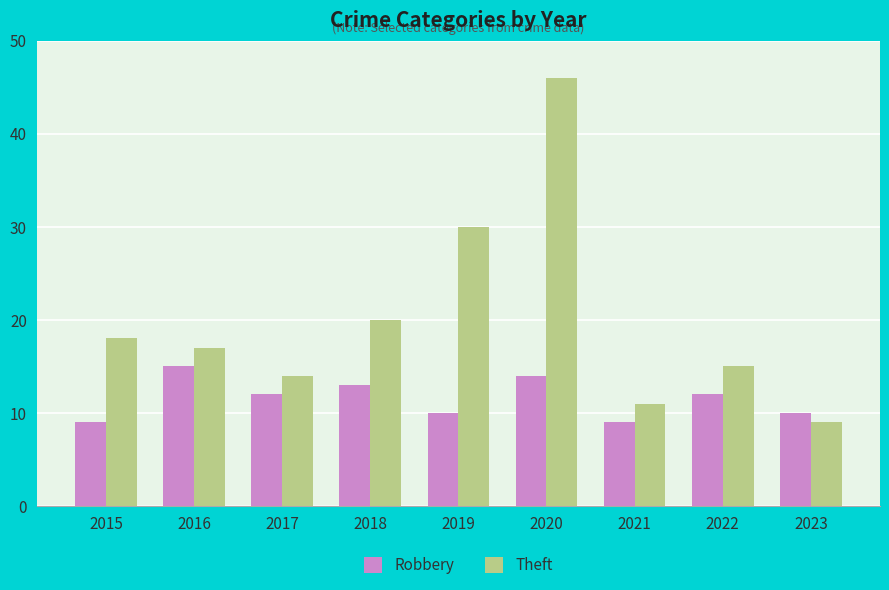

At which label does Robbery first exceed 12?

2016